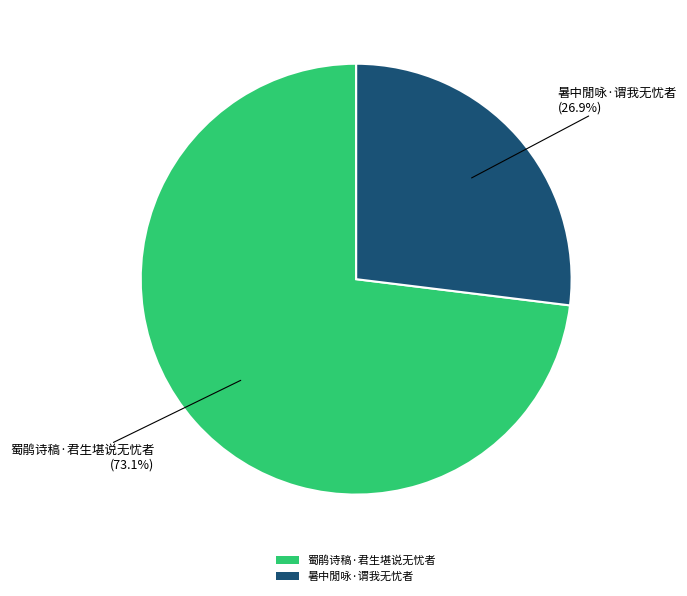

To the nearest percent, what portion does 暑中閒咏·谓我无忧者 represent?

27%